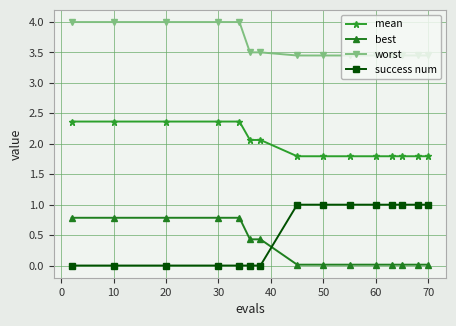

Which series has the largest total across all categories?

worst